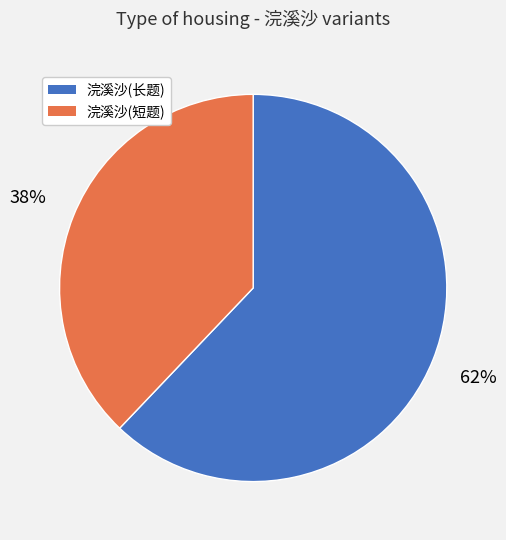

Approximately how many times larger is the value at 浣溪沙(短题) compared to 浣溪沙(长题)?

0.6